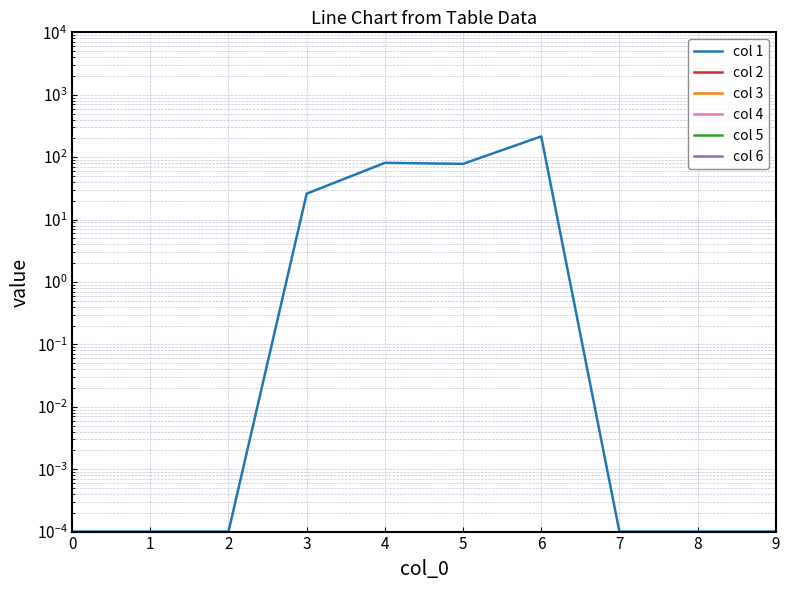

Count the number of categories in the chart.

10